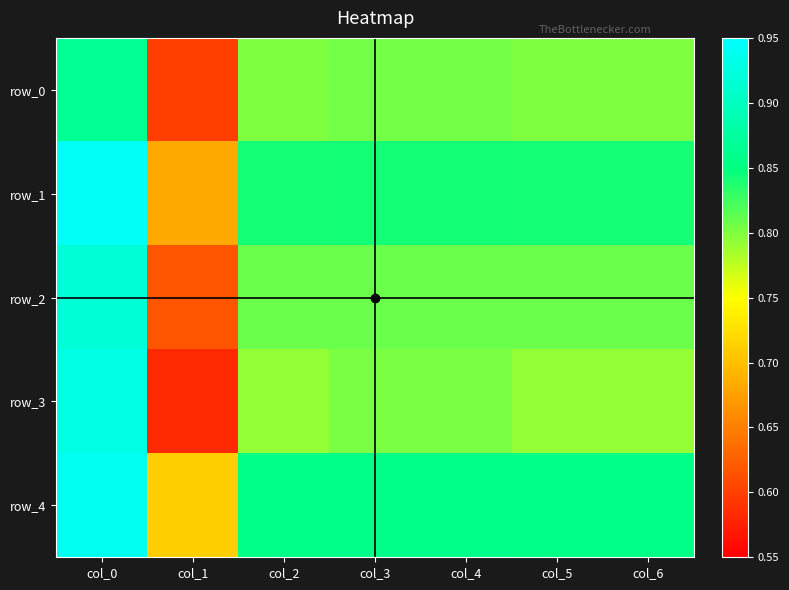

Is it true that row_4 equals 0.6 at col_3?

False